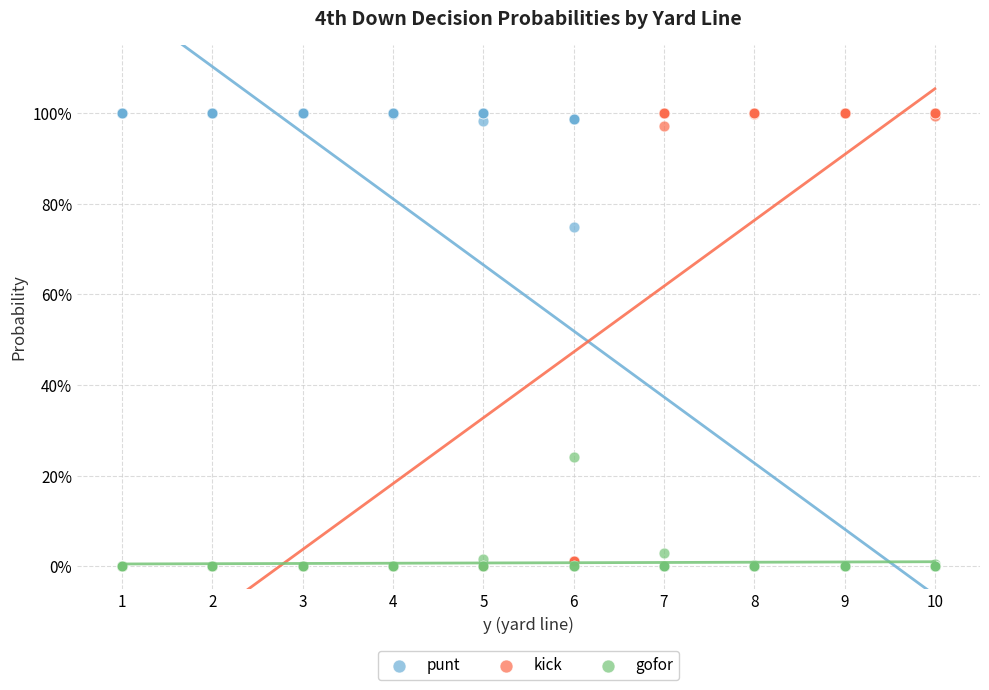

What are all the series names shown in the legend?

punt, kick, gofor